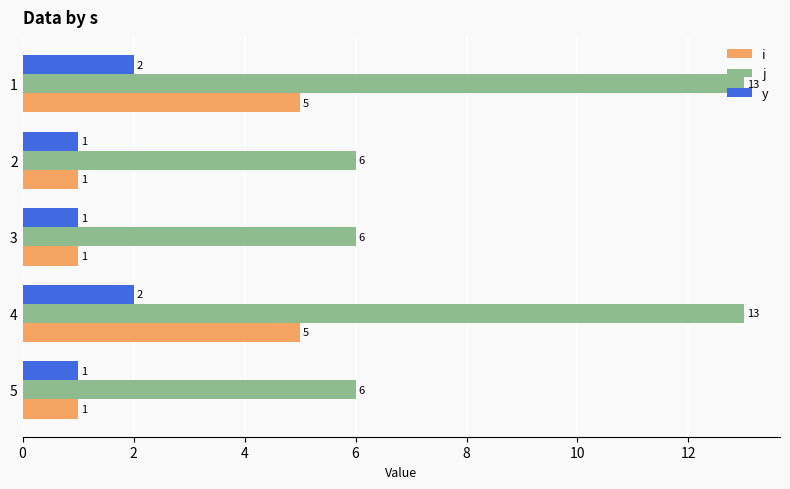

What is the difference between the j values at 5 and 1?

7